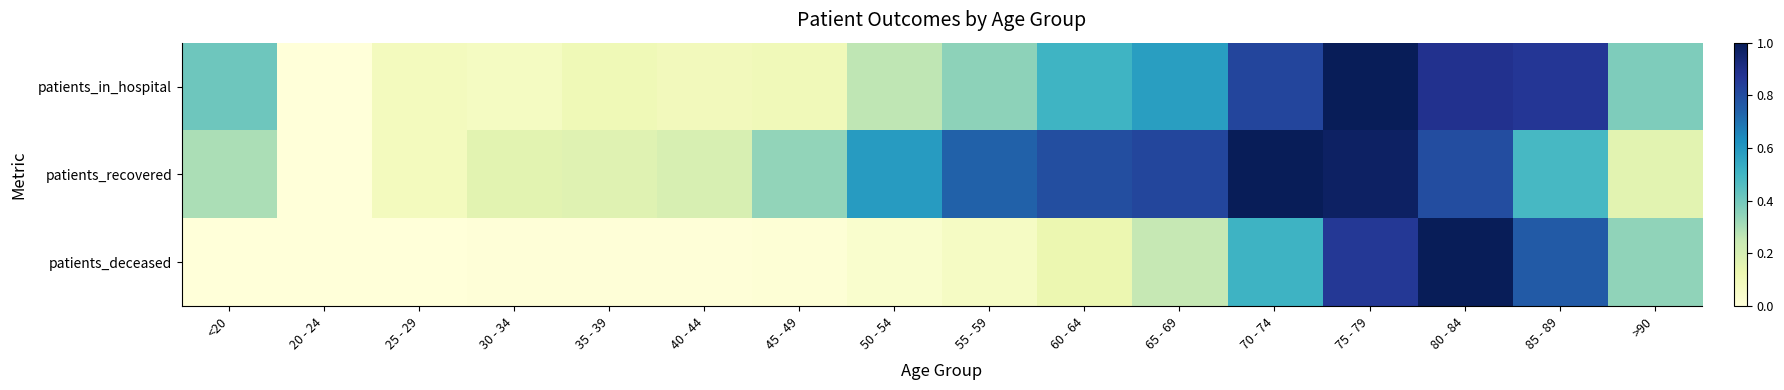

Reading left to right, what are all the values shown in this chart?

patients_in_hospital: <20=0.4	20 - 24=0.0	25 - 29=0.1	30 - 34=0.1	35 - 39=0.1	40 - 44=0.1	45 - 49=0.1	50 - 54=0.3	55 - 59=0.3	60 - 64=0.5	65 - 69=0.6	70 - 74=0.8	75 - 79=1.0	80 - 84=0.9	85 - 89=0.9	>90=0.4
patients_recovered: <20=0.3	20 - 24=0.0	25 - 29=0.1	30 - 34=0.2	35 - 39=0.2	40 - 44=0.2	45 - 49=0.3	50 - 54=0.6	55 - 59=0.7	60 - 64=0.8	65 - 69=0.8	70 - 74=1.0	75 - 79=1.0	80 - 84=0.8	85 - 89=0.5	>90=0.2
patients_deceased: <20=0.0	20 - 24=0.0	25 - 29=0.0	30 - 34=0.0	35 - 39=0.0	40 - 44=0.0	45 - 49=0.0	50 - 54=0.0	55 - 59=0.1	60 - 64=0.1	65 - 69=0.3	70 - 74=0.5	75 - 79=0.9	80 - 84=1.0	85 - 89=0.8	>90=0.3